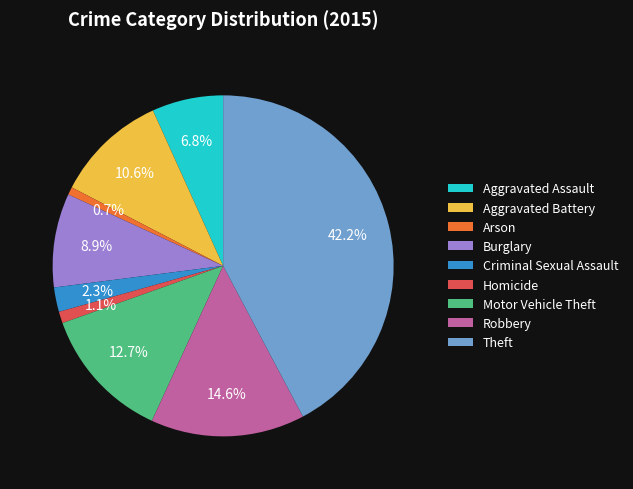

Is Homicide the majority of the pie?

No